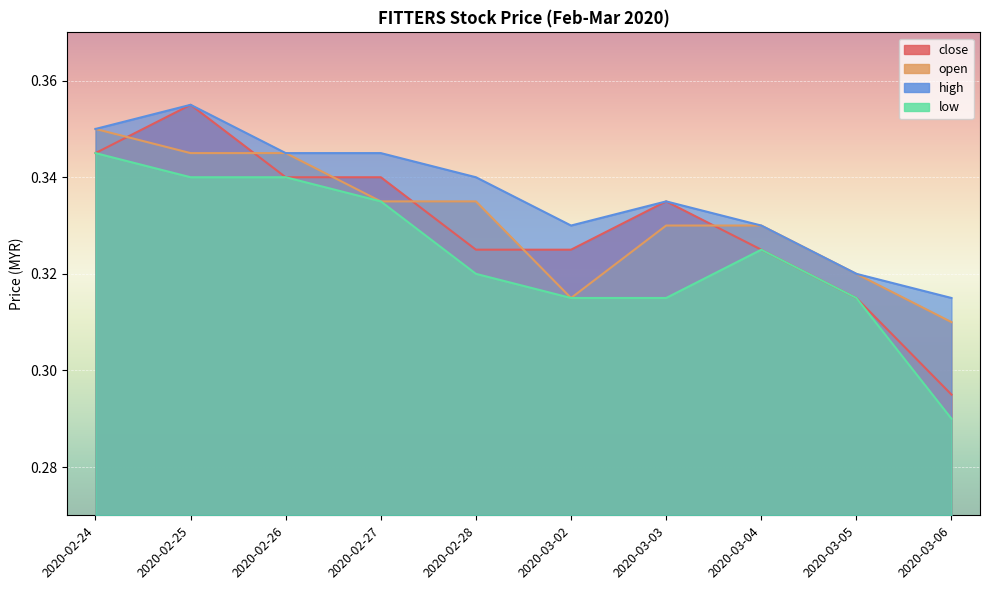

True or false: open and high cross at least once.

False